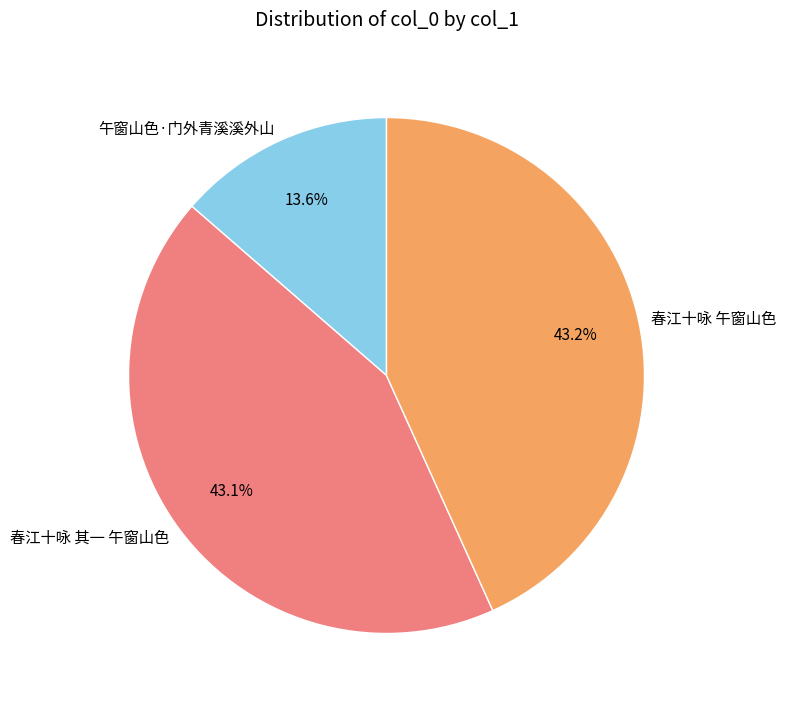

Between 春江十咏 午窗山色 and 午窗山色·门外青溪溪外山, which is larger?

春江十咏 午窗山色